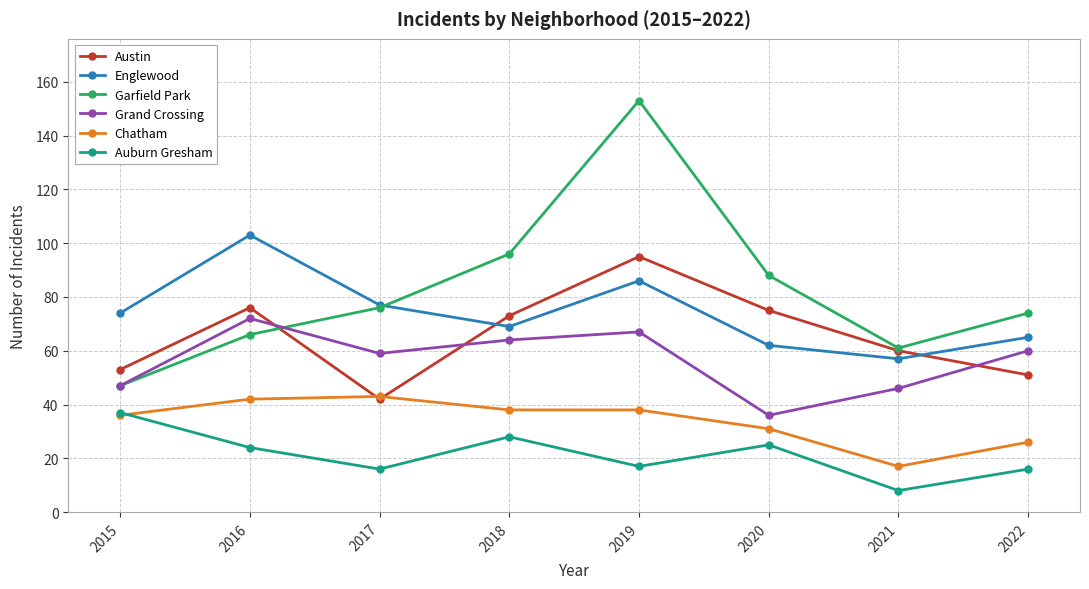

True or false: Auburn Gresham has a value of 30 at 2019.

False